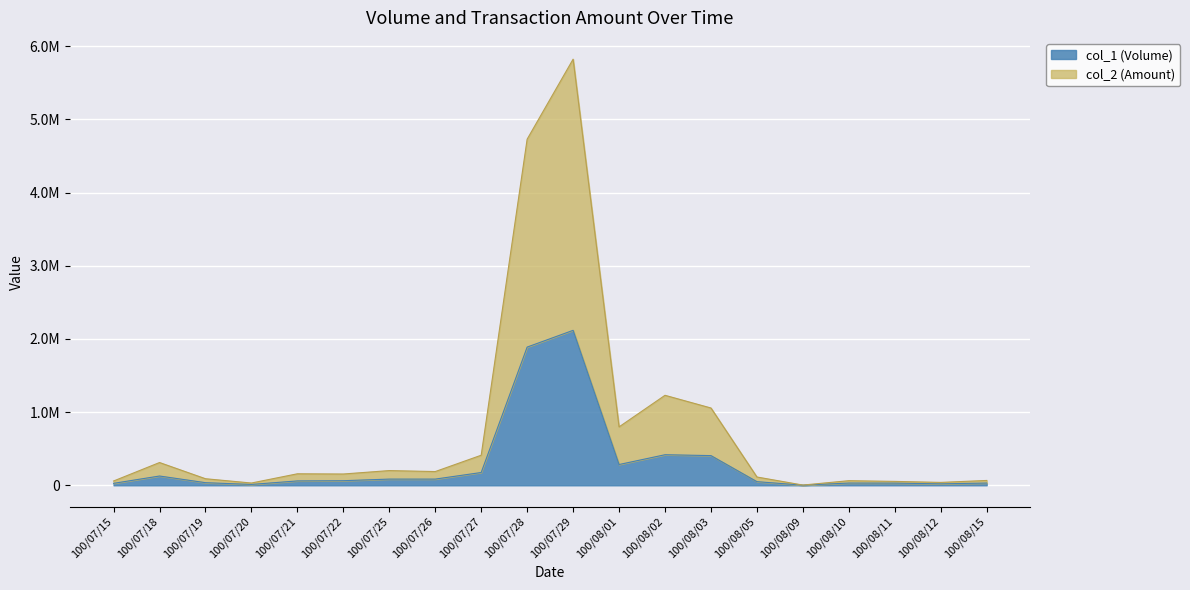

At which label does col_2 (Amount) first exceed 157400?

100/07/18